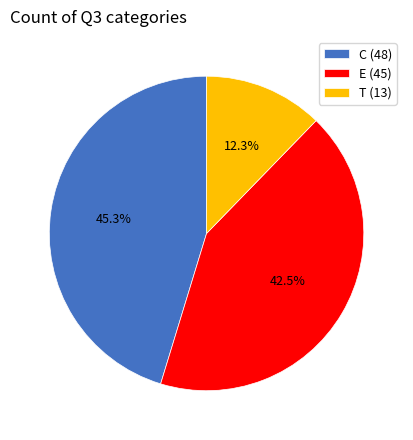

Approximately how many times larger is the value at T (13) compared to C (48)?

0.3